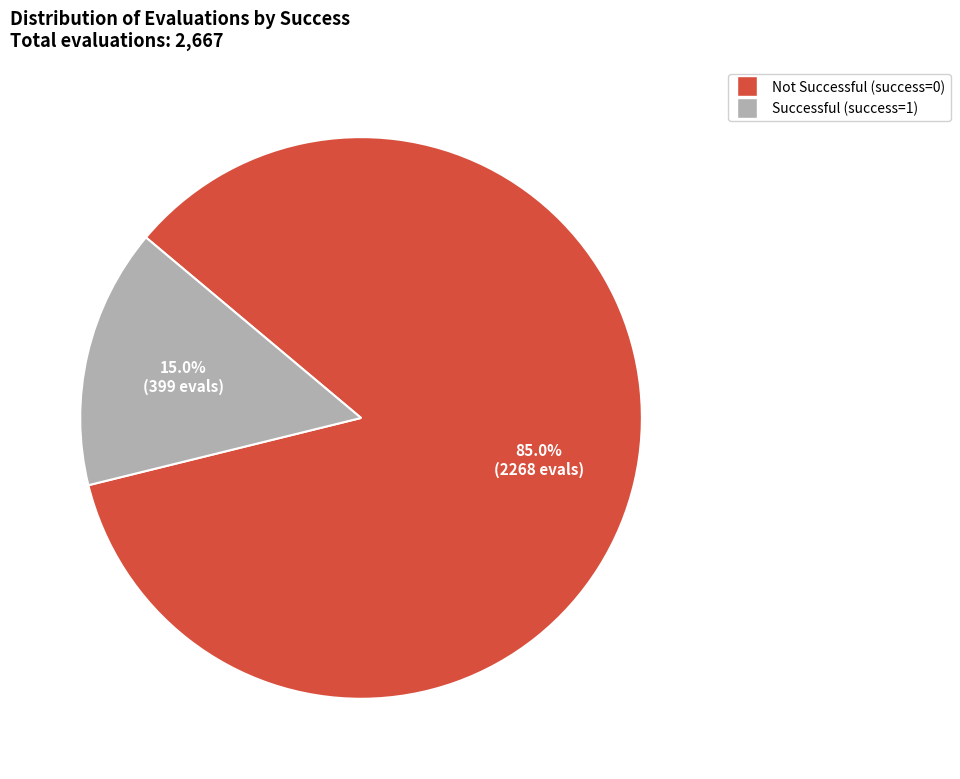

Count the number of slices in the pie.

2